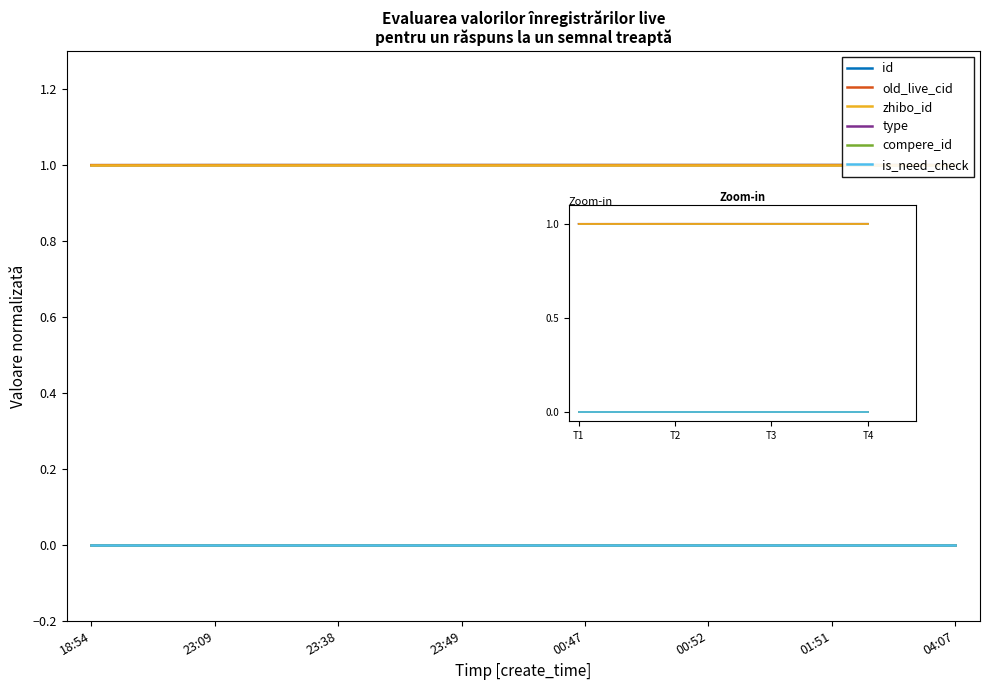

What is the spread (max minus min) of values at 23:38?

1.0